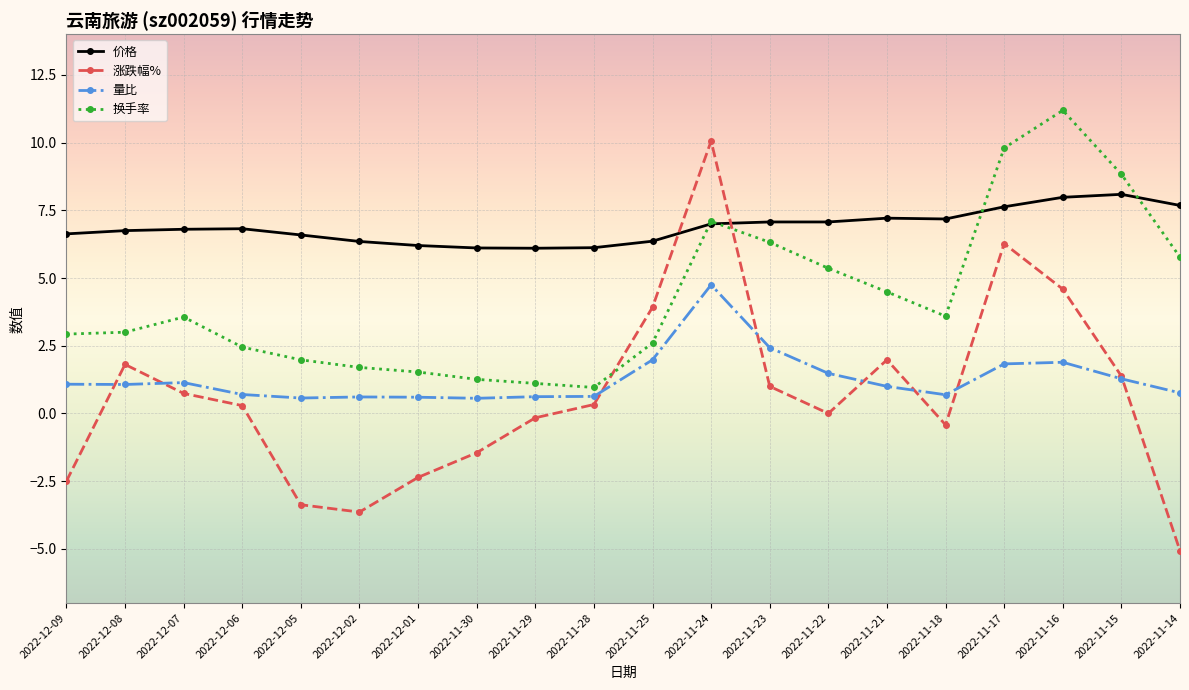

Count the number of data series in this chart.

4